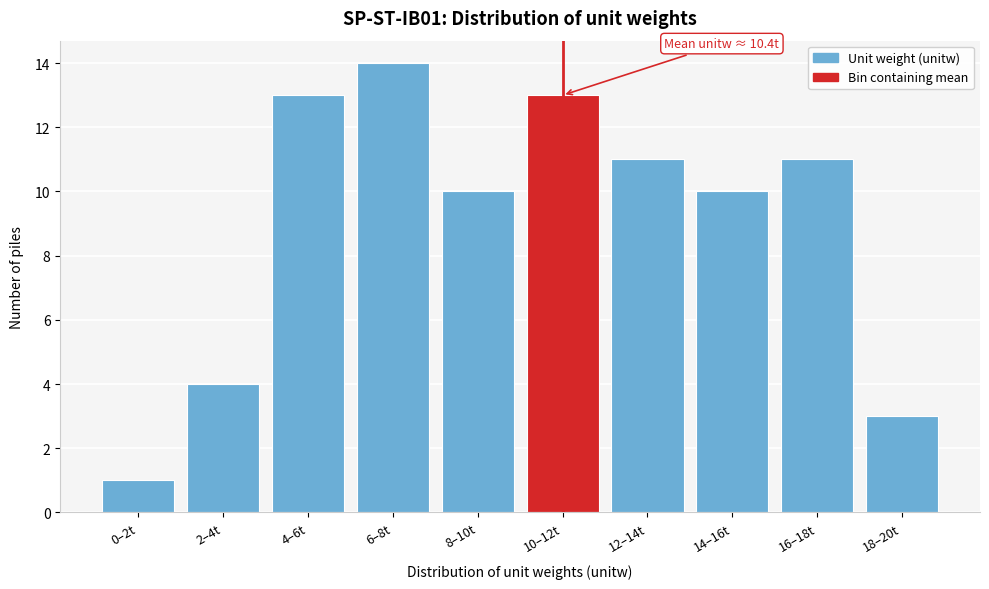

Reading right to left, list all the values displayed in this chart.

3	11	10	11	13	10	14	13	4	1